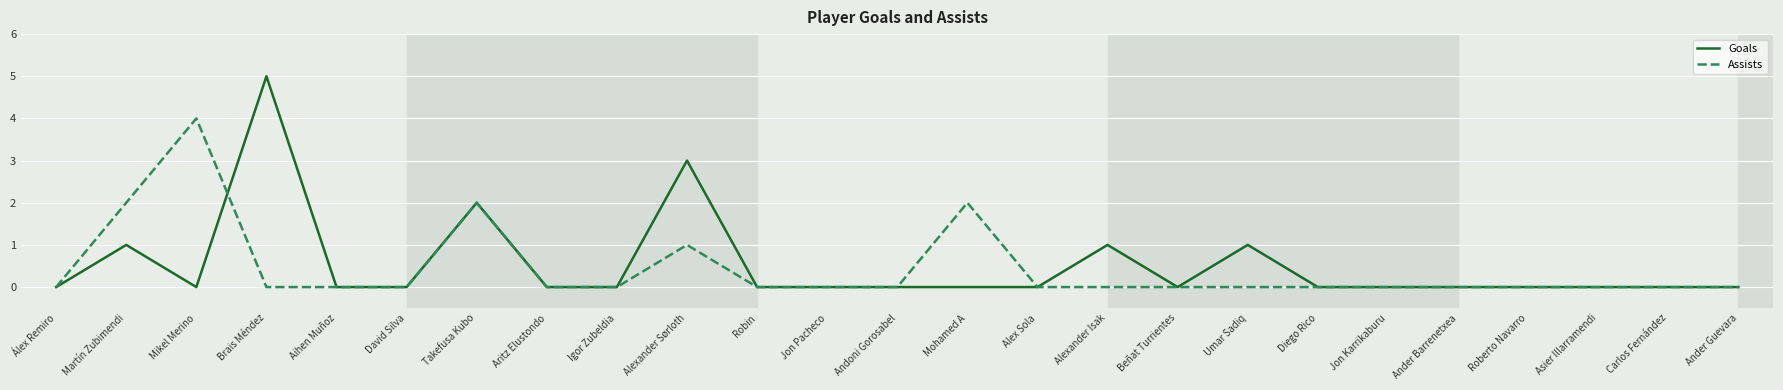

How many distinct data groups are displayed?

2